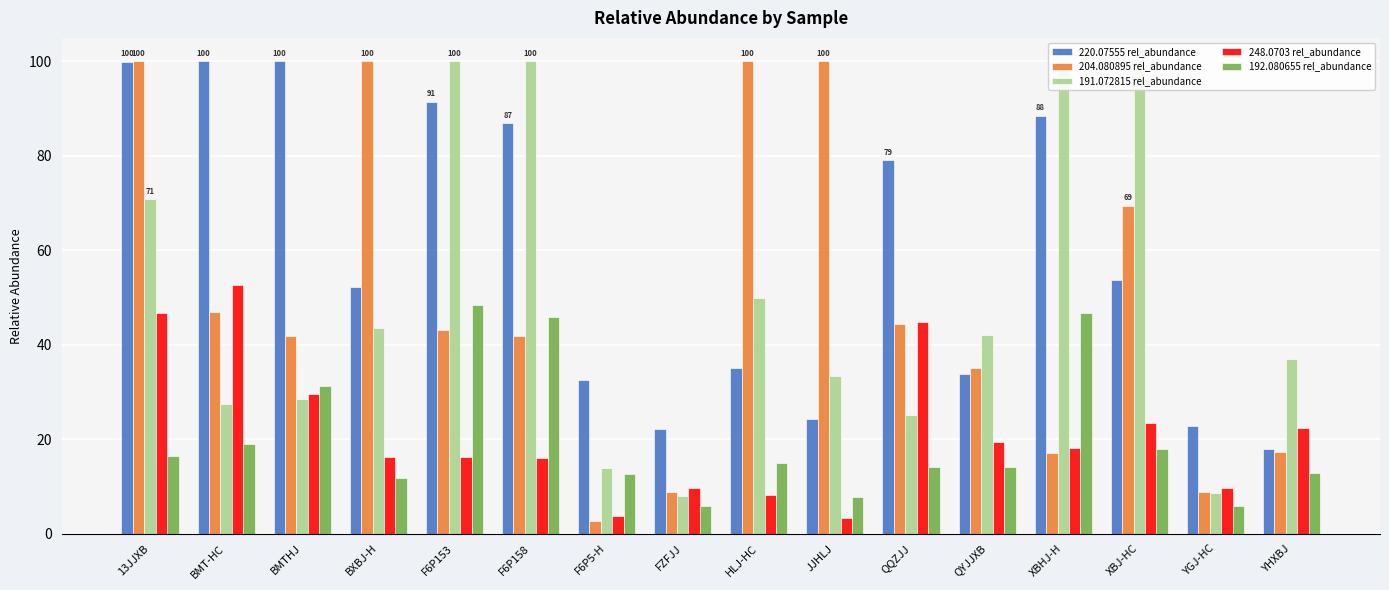

Read the 191.072815 rel_abundance value at BXBJ-H.

43.4